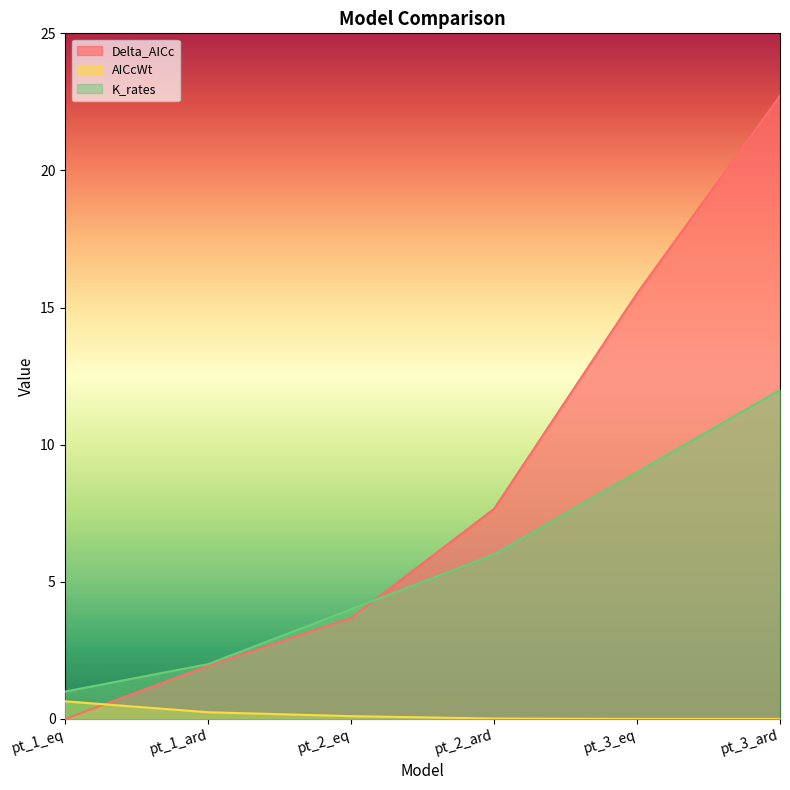

Reading left to right, extract all data points from this chart.

Delta_AICc: pt_1_eq=0.0	pt_1_ard=1.9	pt_2_eq=3.7	pt_2_ard=7.7	pt_3_eq=15.5	pt_3_ard=22.7
AICcWt: pt_1_eq=0.6	pt_1_ard=0.2	pt_2_eq=0.1	pt_2_ard=0.0	pt_3_eq=0.0	pt_3_ard=0.0
K_rates: pt_1_eq=1.0	pt_1_ard=2.0	pt_2_eq=4.0	pt_2_ard=6.0	pt_3_eq=9.0	pt_3_ard=12.0